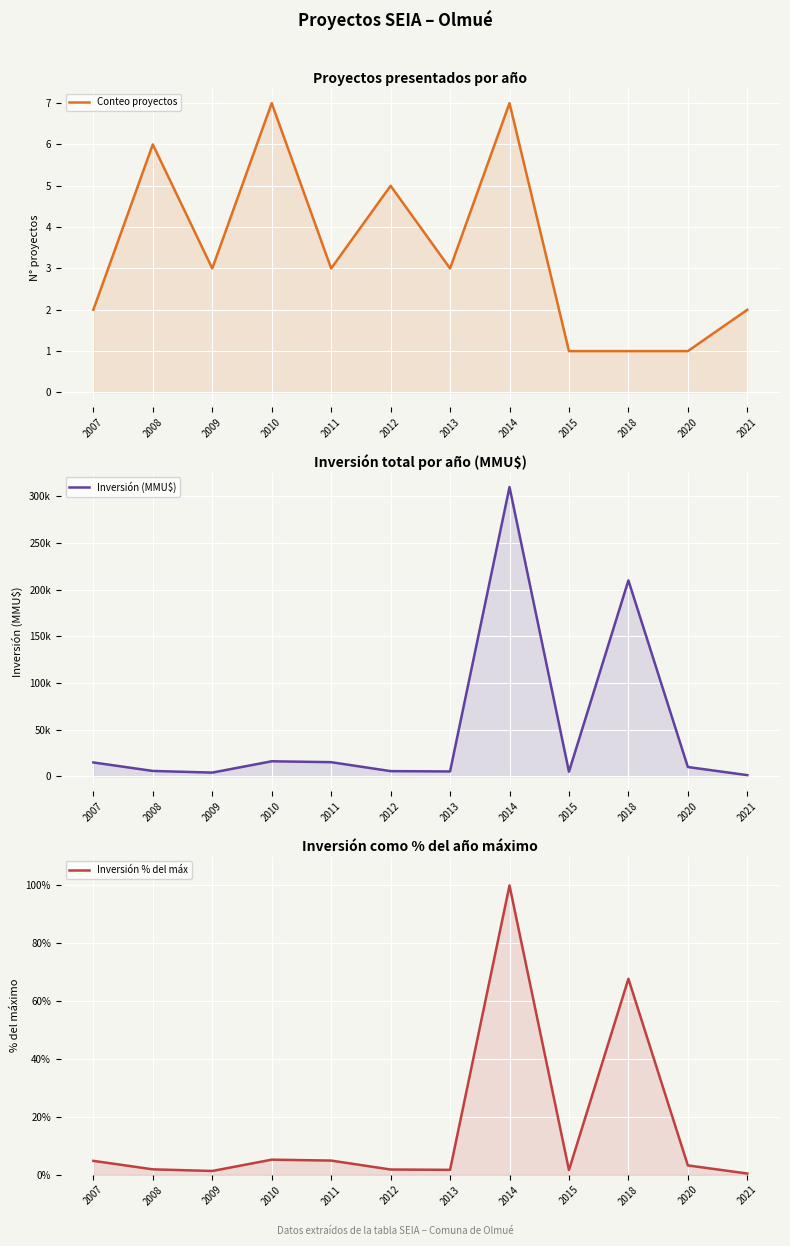

What is the sum of the Inversión (MMU$) values at 2020 and 2008?

15797.0